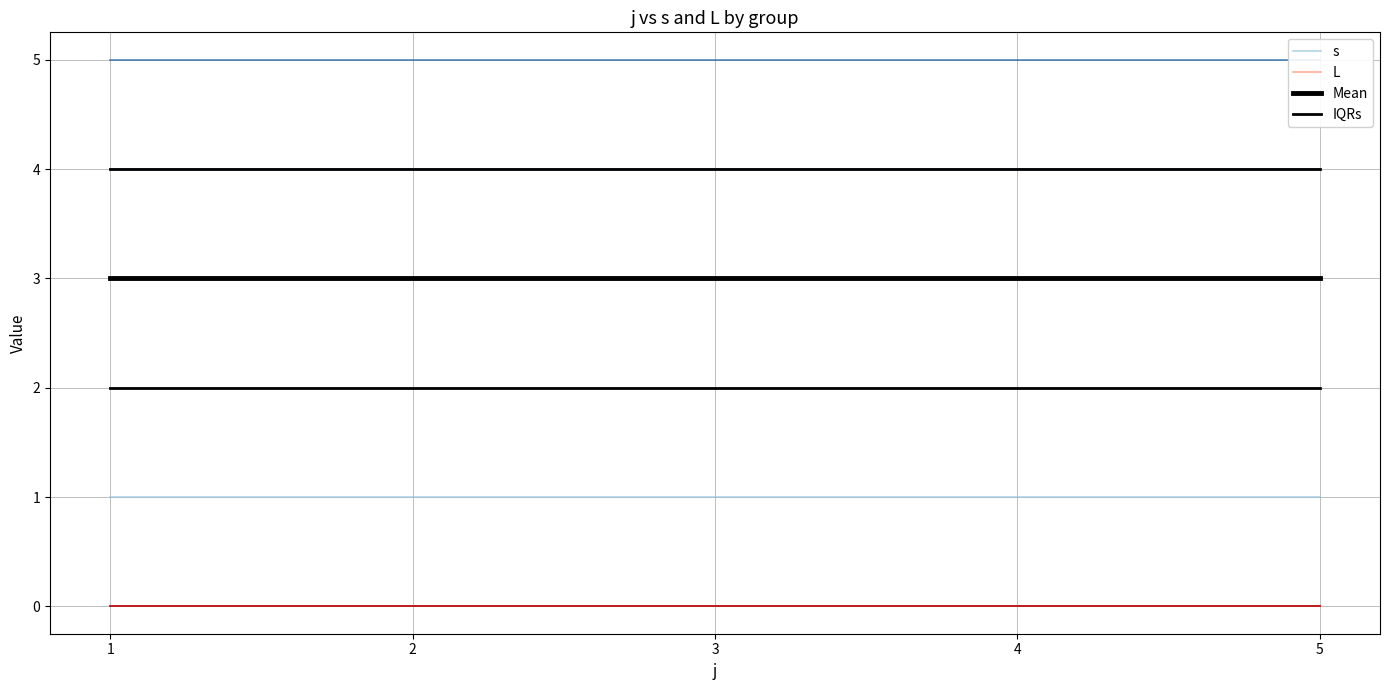

Reading right to left, what are all the values shown in this chart?

s: 5=1	4=1	3=1	2=1	1=1
L: 5=0	4=0	3=0	2=0	1=0
Mean: 5=3	4=3	3=3	2=3	1=3
IQRs: 5=2	4=2	3=2	2=2	1=2